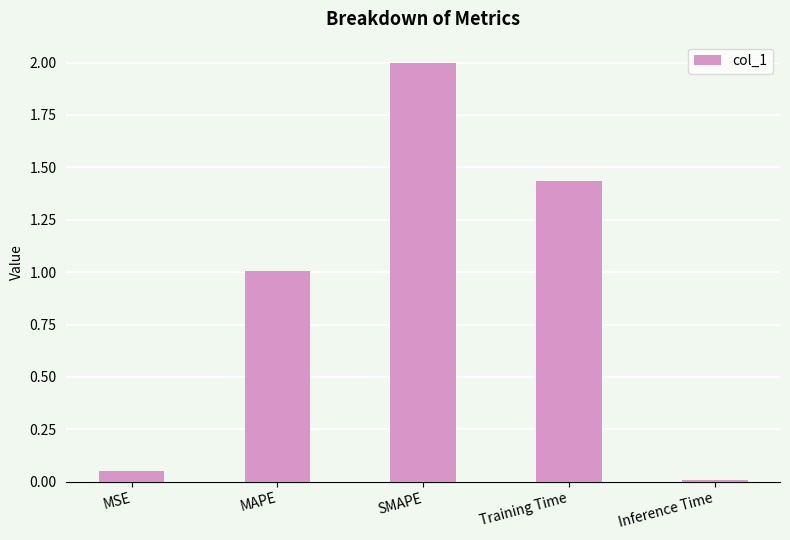

How many values are below 1?

2